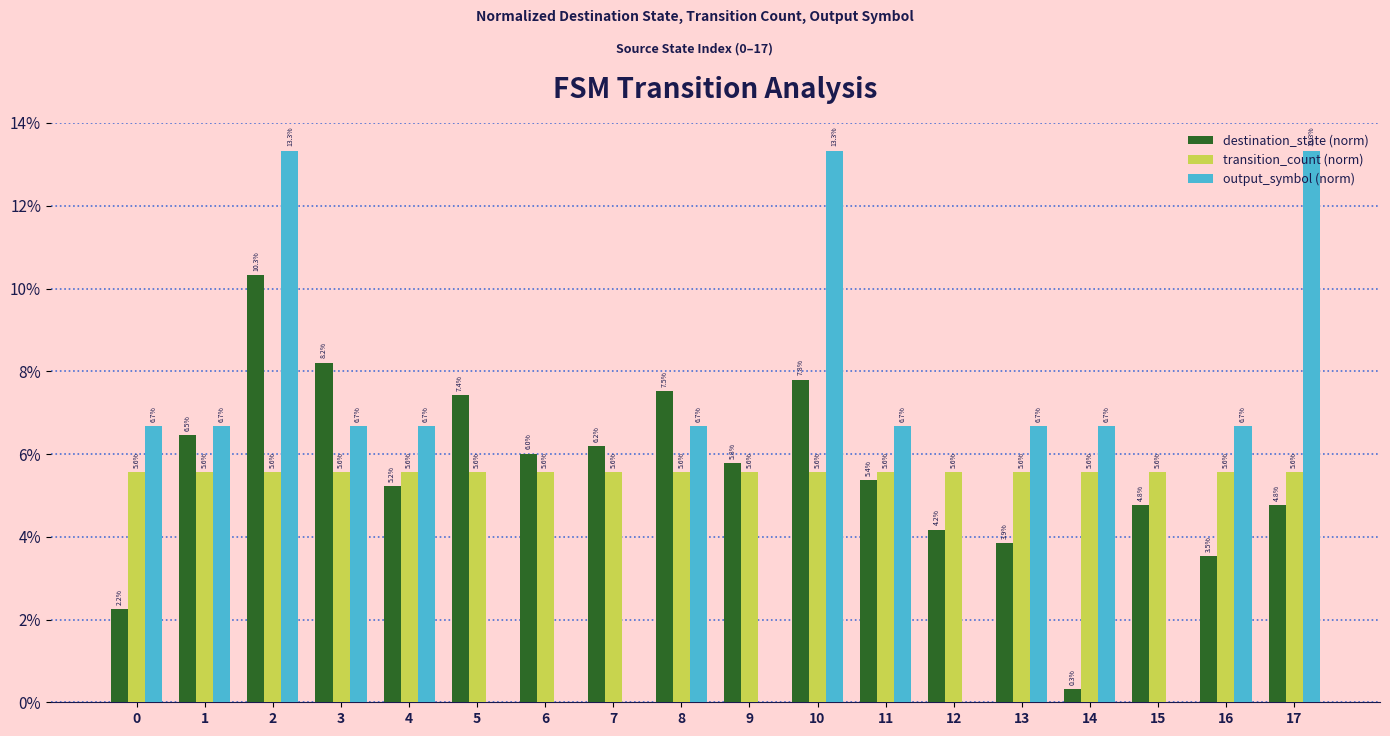

True or false: output_symbol (norm) has a value of -0.0 at 5.

False